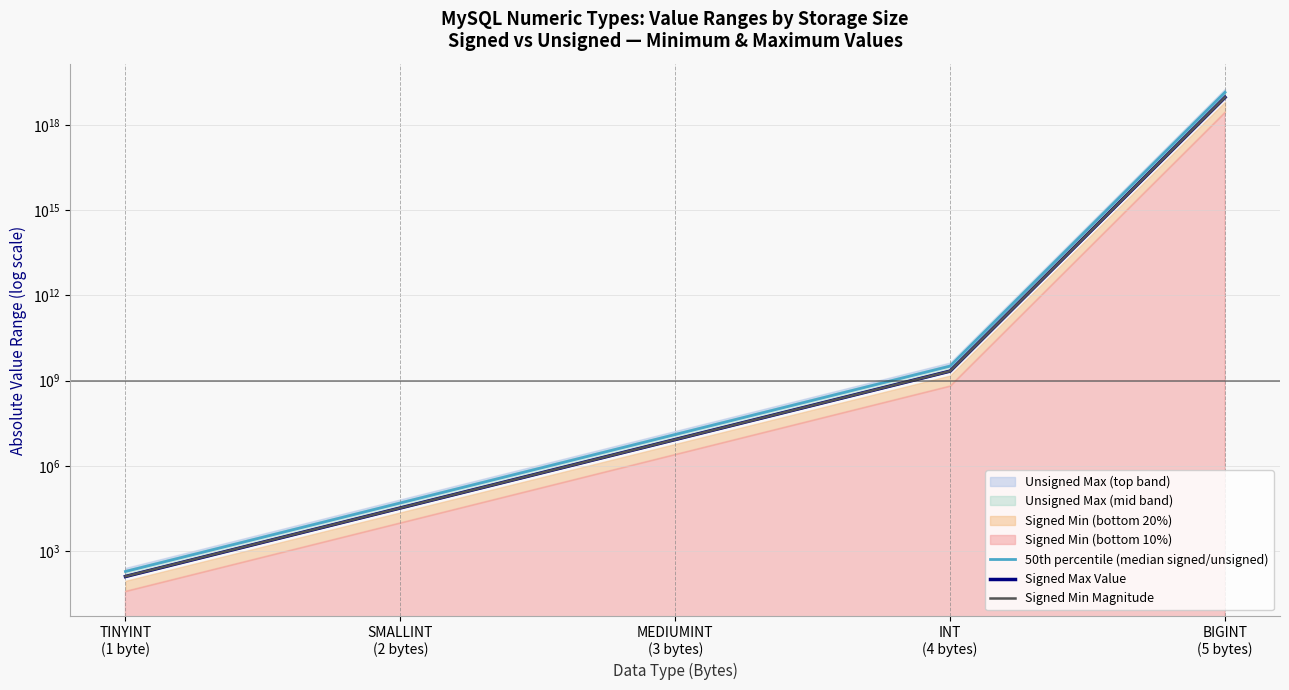

True or false: Signed Max Value and 50th percentile (median signed/unsigned) intersect in this chart.

False